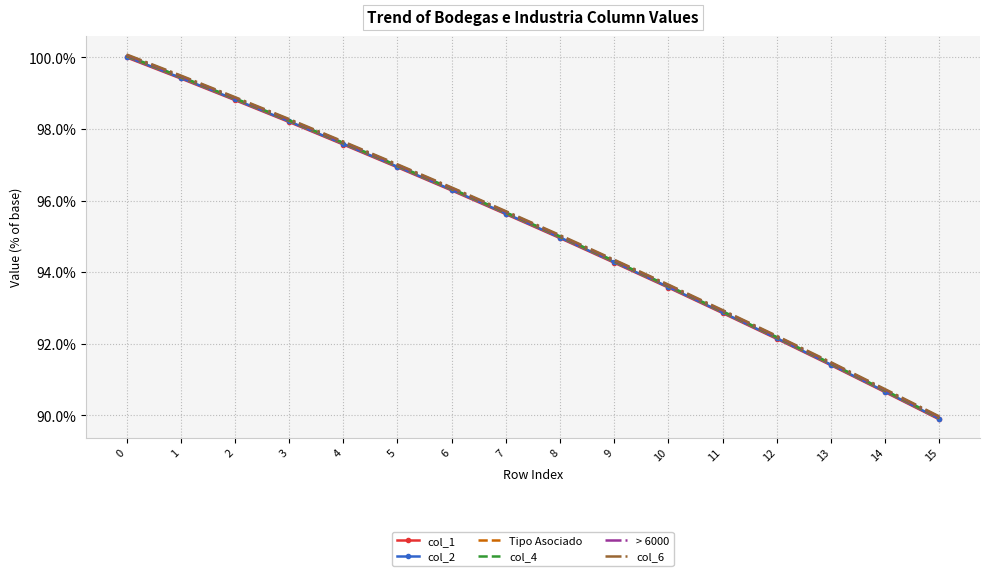

The Tipo Asociado series shows 97.6 at 4. True or false?

True